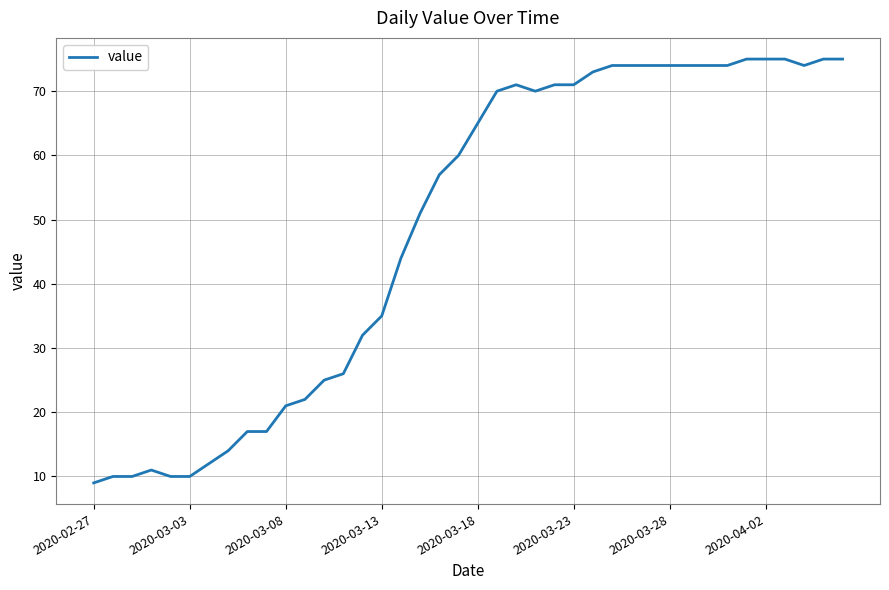

Does the chart display data point markers on the line(s)?

No